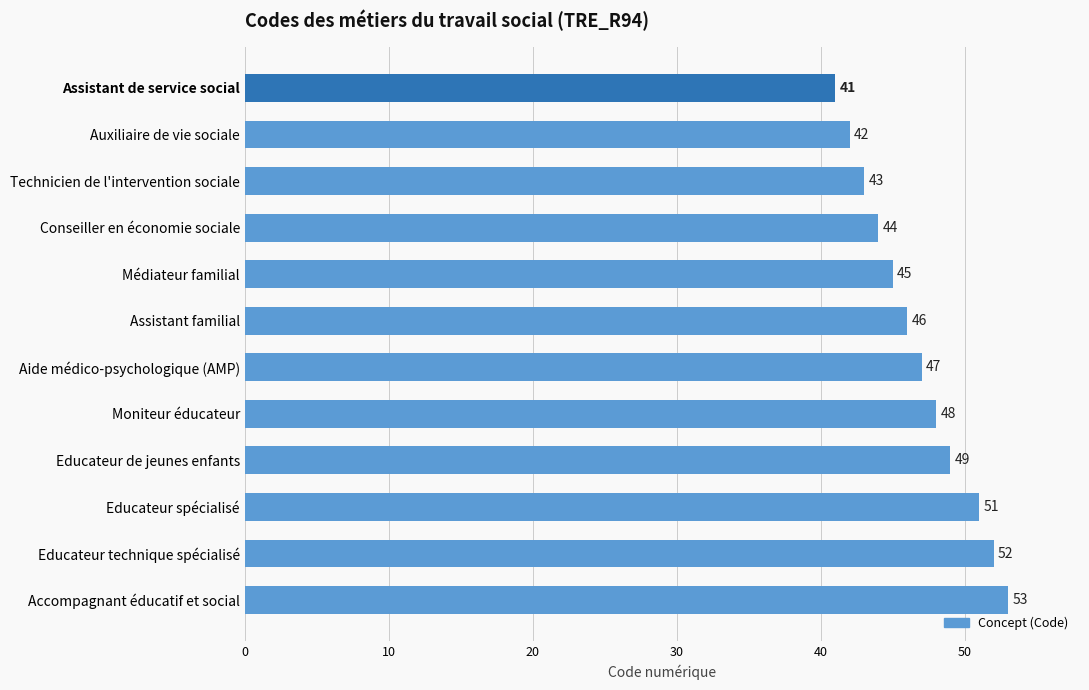

Rank the categories by value from highest to lowest.

Accompagnant éducatif et social, Educateur technique spécialisé, Educateur spécialisé, Educateur de jeunes enfants, Moniteur éducateur, Aide médico-psychologique (AMP), Assistant familial, Médiateur familial, Conseiller en économie sociale, Technicien de l'intervention sociale, Auxiliaire de vie sociale, Assistant de service social